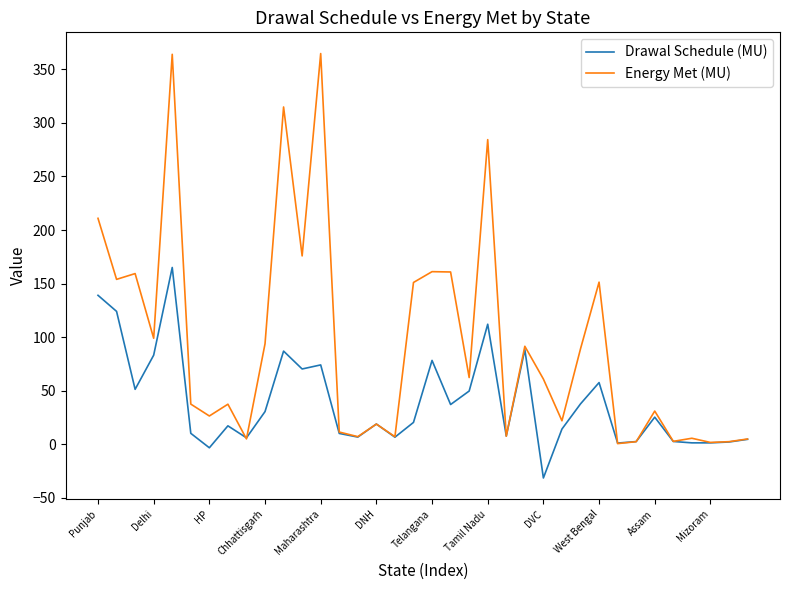

What is the maximum value for Energy Met (MU)?

364.8